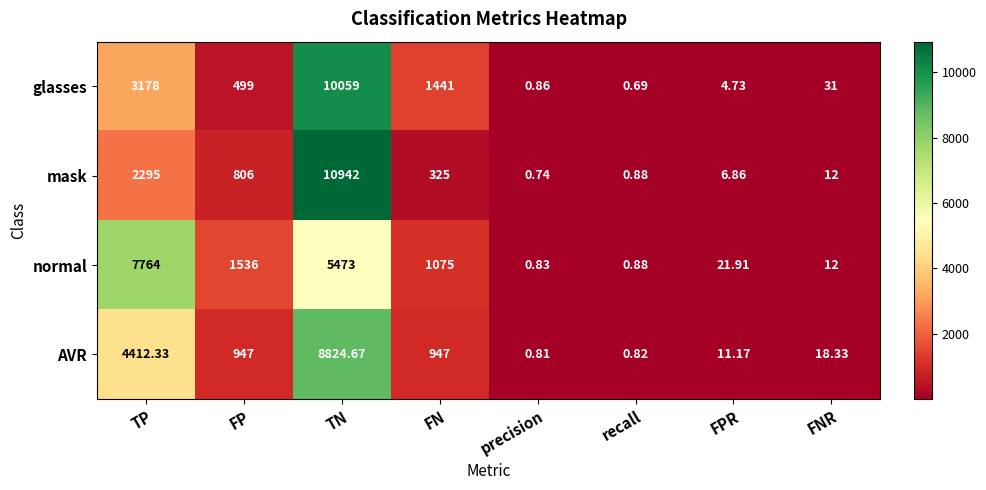

Which label corresponds to the largest value in the chart?

TN